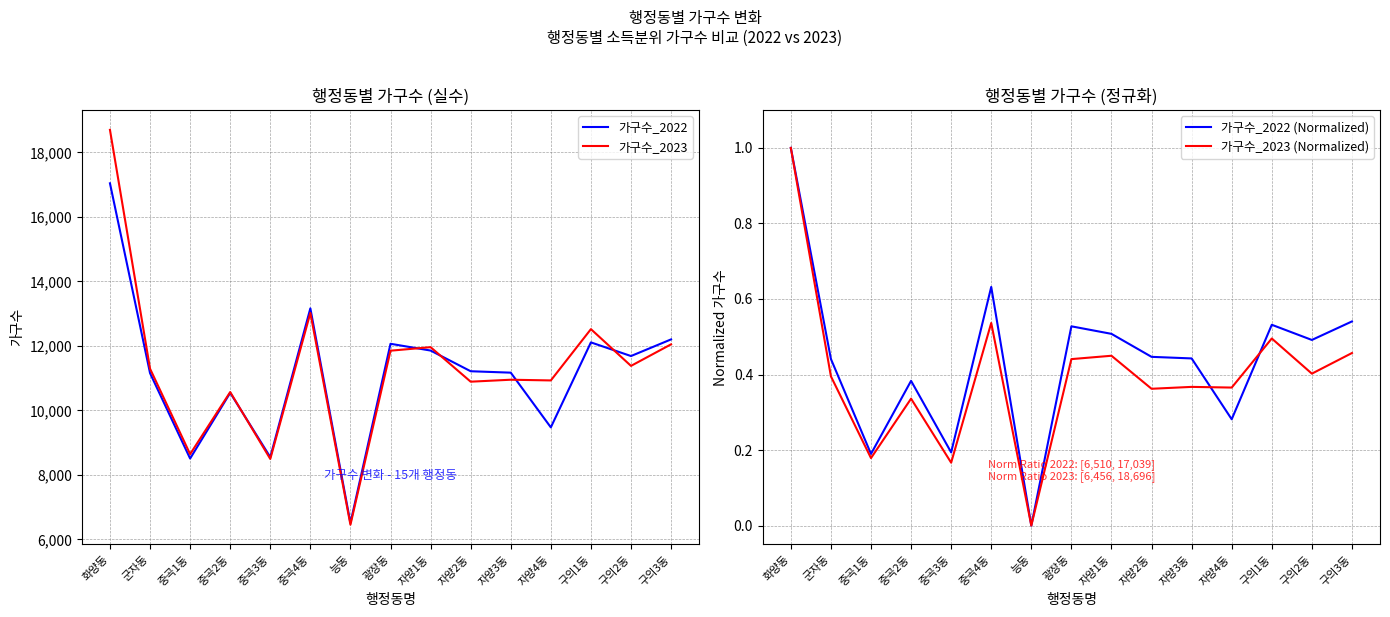

What is the minimum value for 가구수_2022?

6510